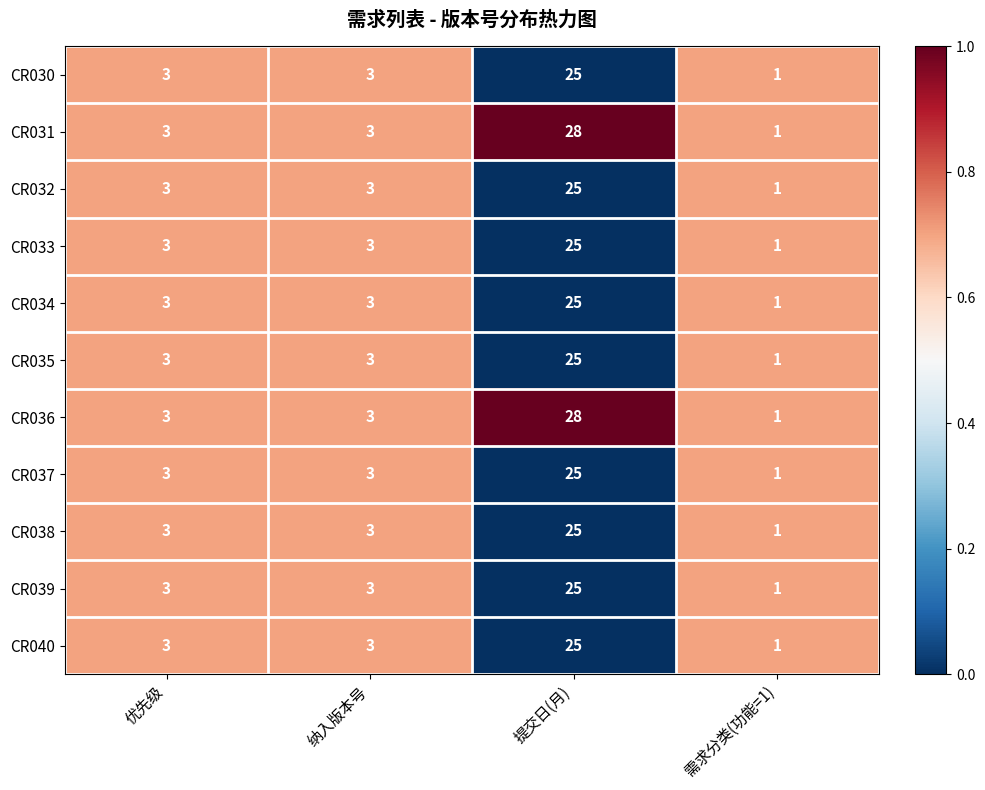

What is the sum of all CR030 values?

32